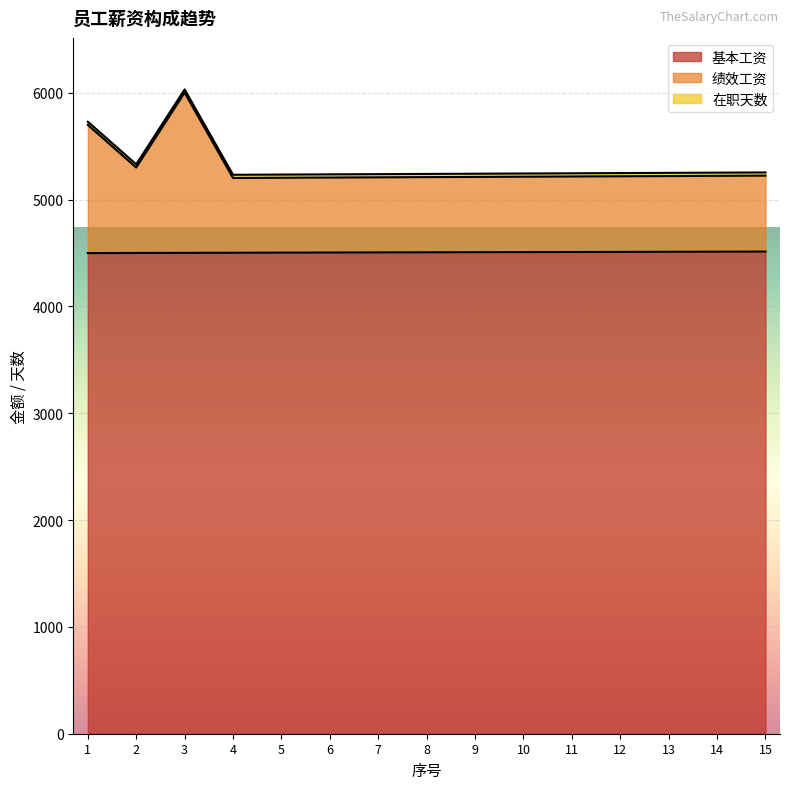

What is the average value of the 基本工资 series?

4507